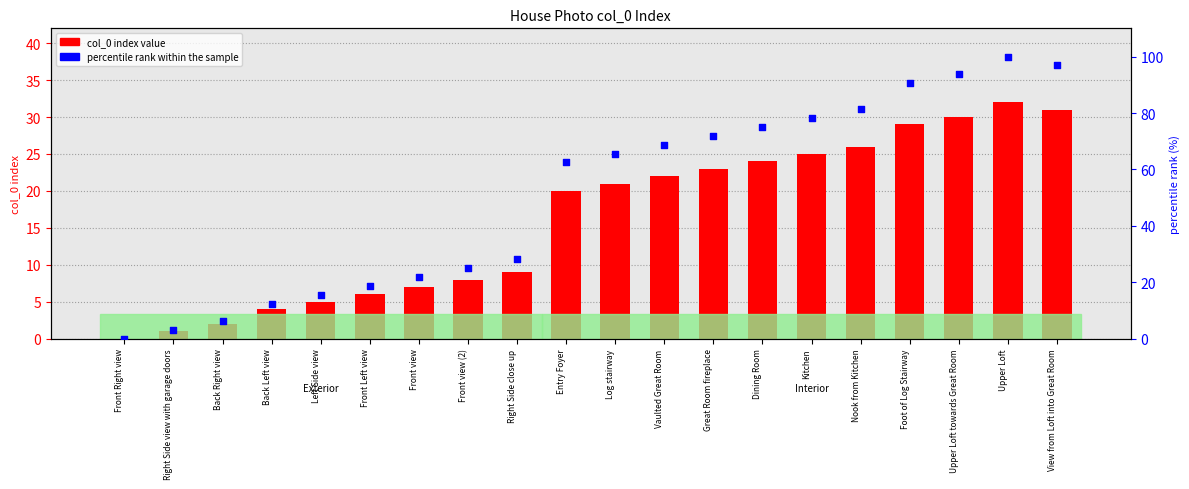

What is the total value across all series at Back Left view?

16.5